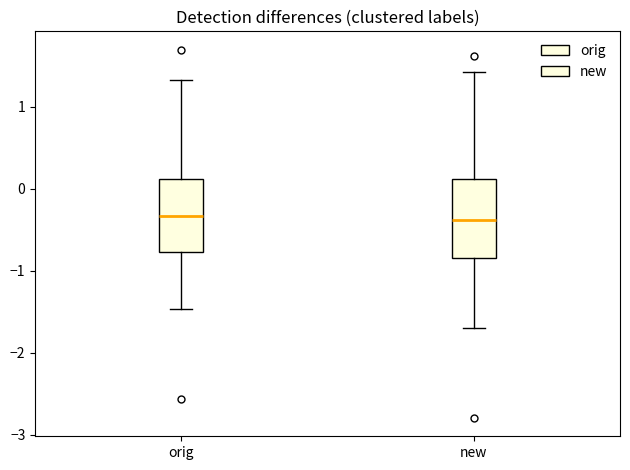

Reading left to right, read every box against the y-axis: the position of its median line, the range the box covers, and the ends of its whiskers. The values are not printed on the chart, so give them approximately, as read against the axis.

orig: median -0.3, box -0.8 to 0.1, whiskers -1.5 to 1.3
new: median -0.4, box -0.8 to 0.1, whiskers -1.7 to 1.4